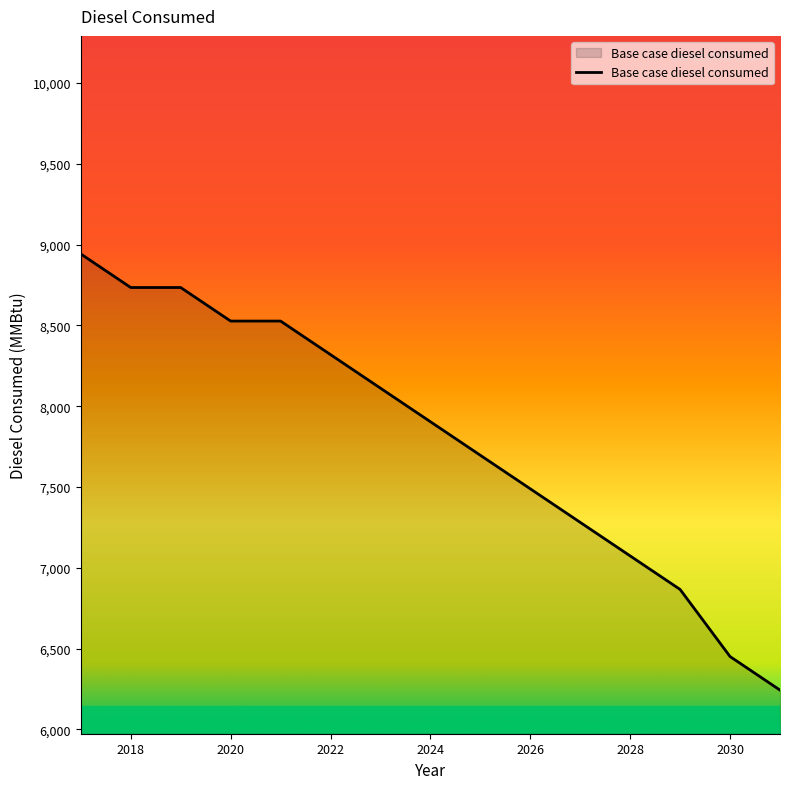

What is the smallest value displayed?

6243.2